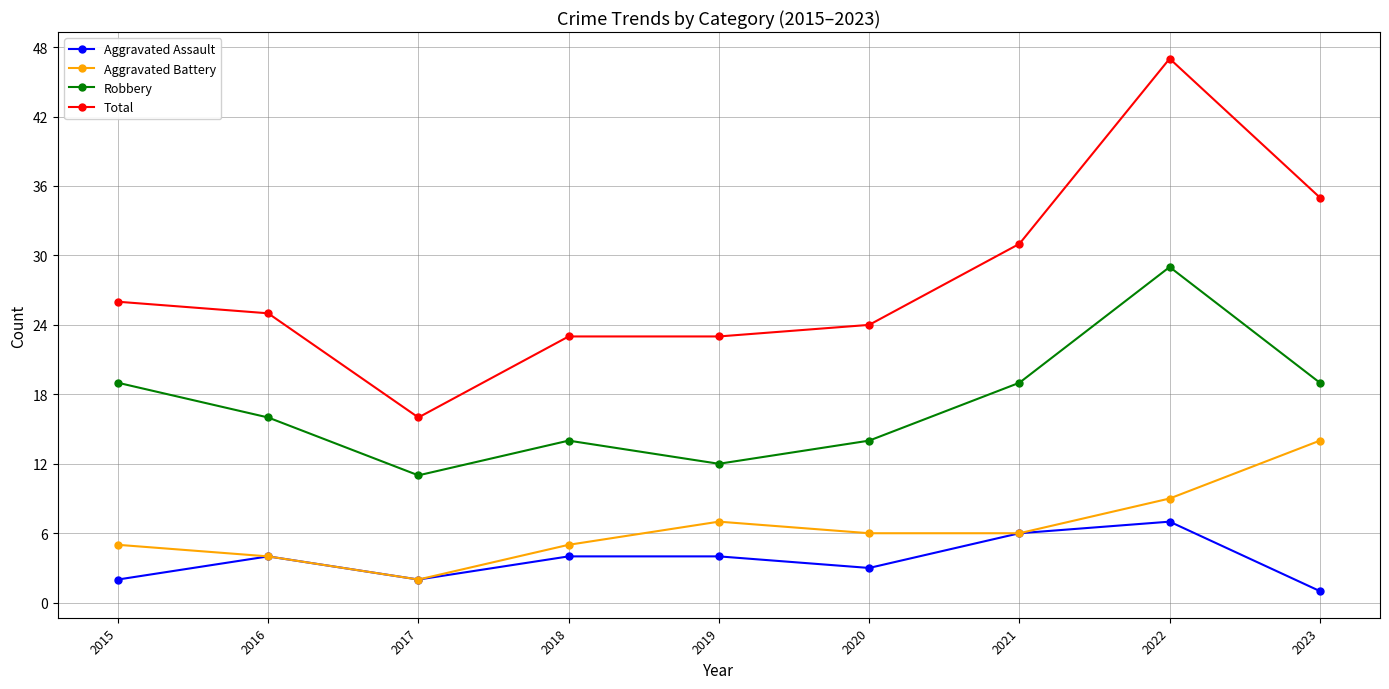

What is the difference between the maximum and minimum values in the Robbery series?

18